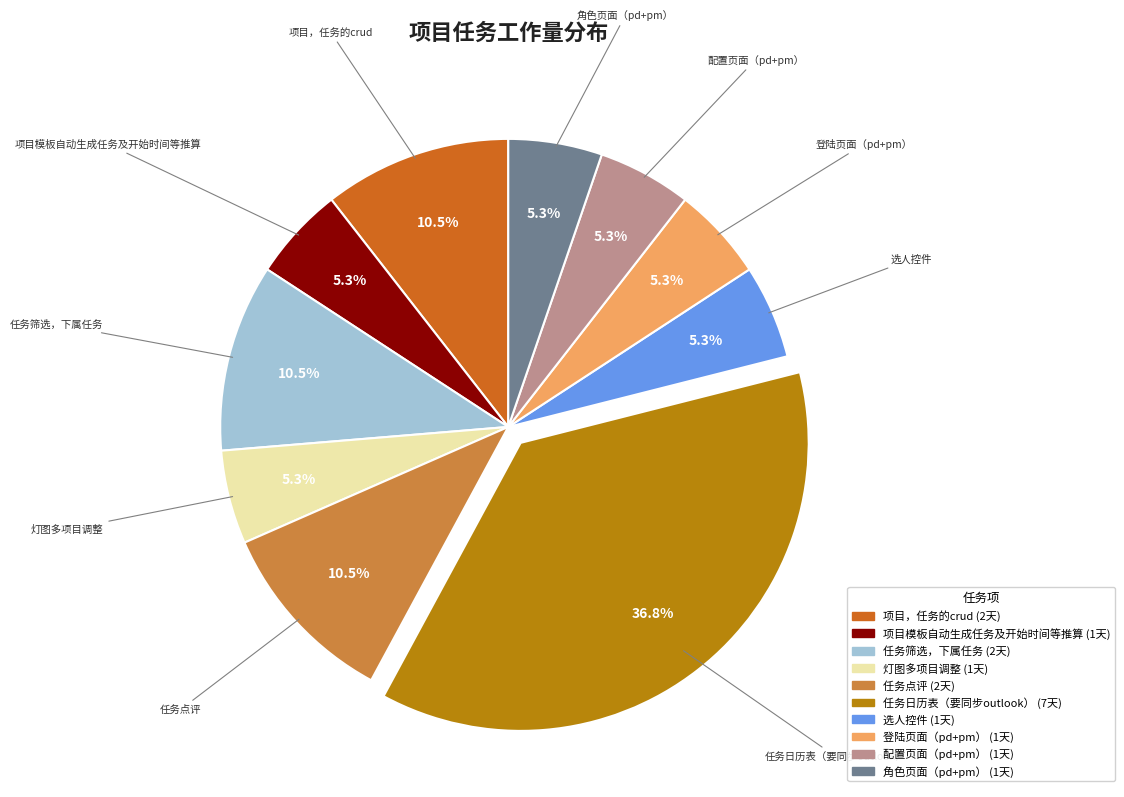

What percentage is the 登陆页面（pd+pm） slice, to the nearest percent?

5%